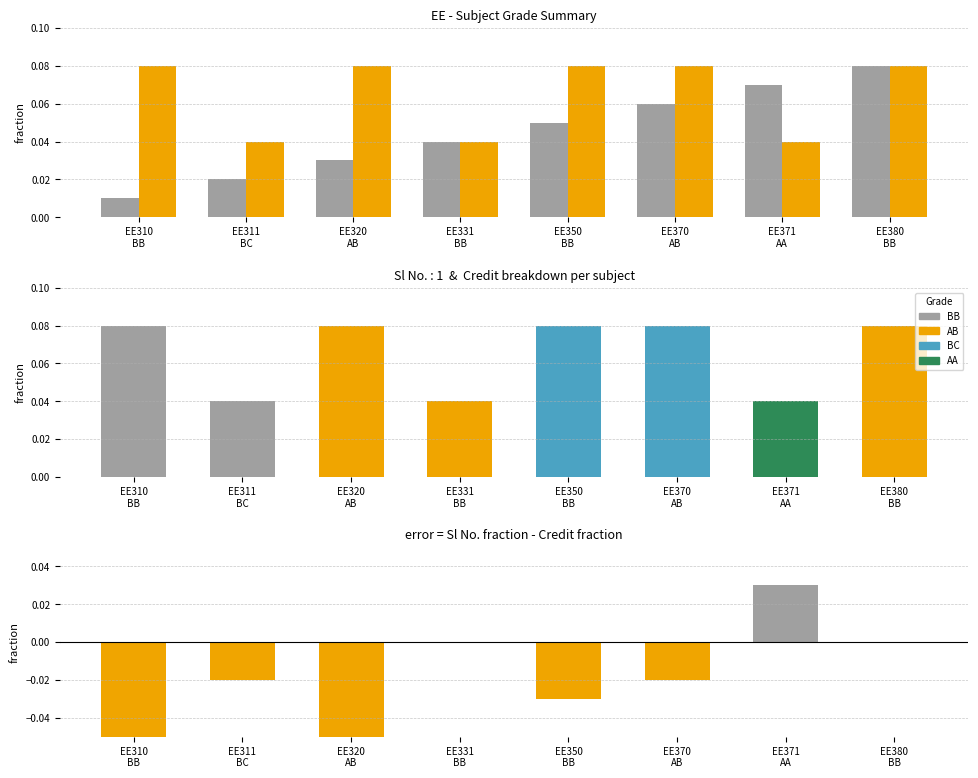

The value of Sl No. at EE370
AB is 0.0. True or false?

False